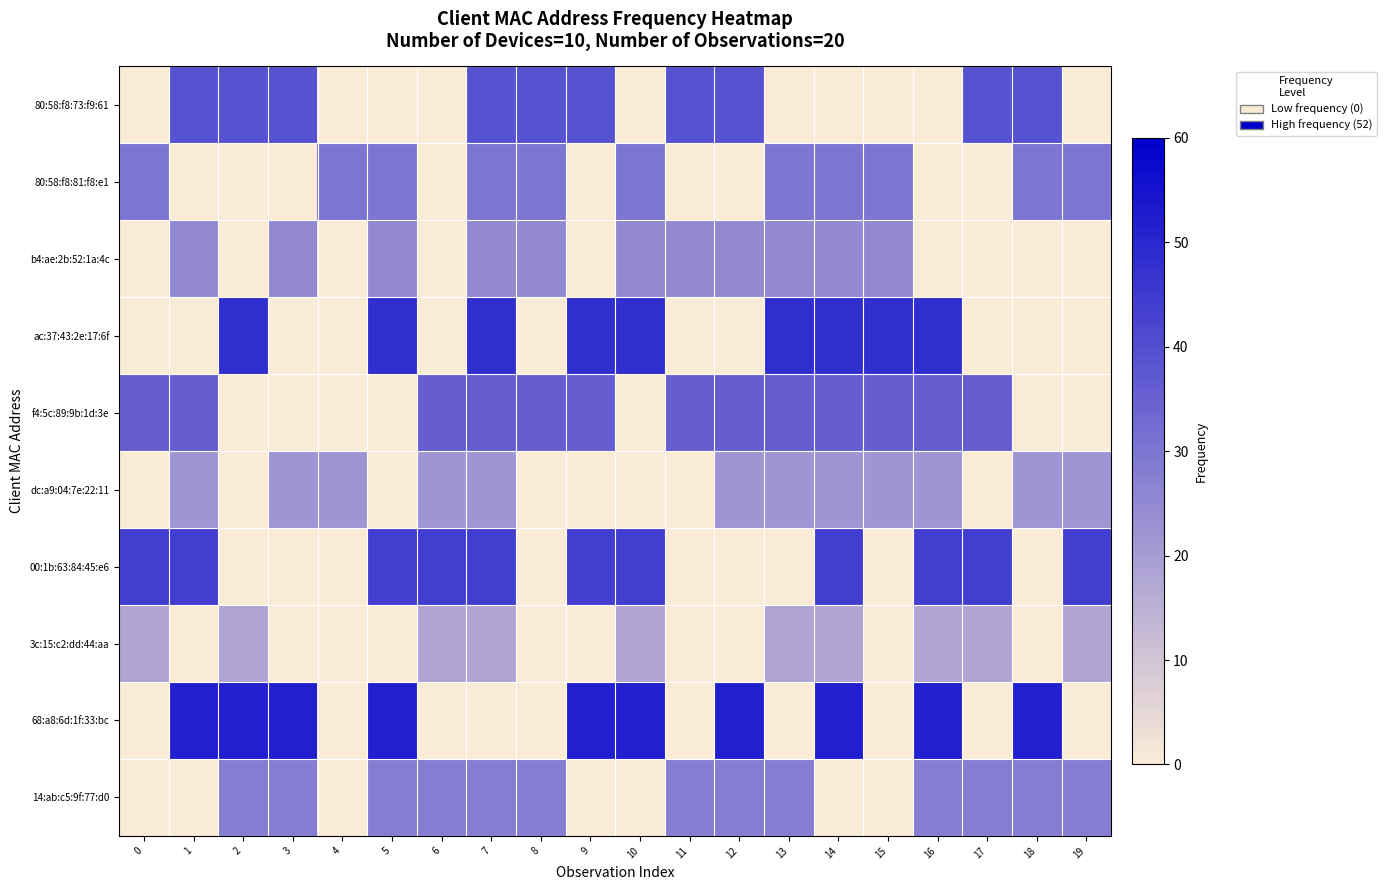

Which series has the widest spread of values?

68:a8:6d:1f:33:bc